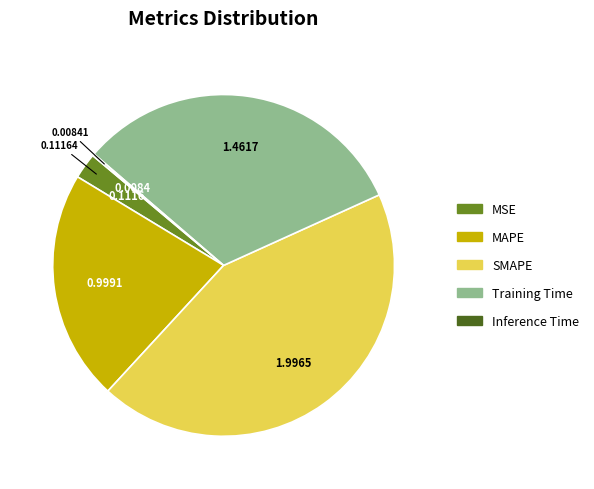

True or false: MSE accounts for 2% of the total.

True